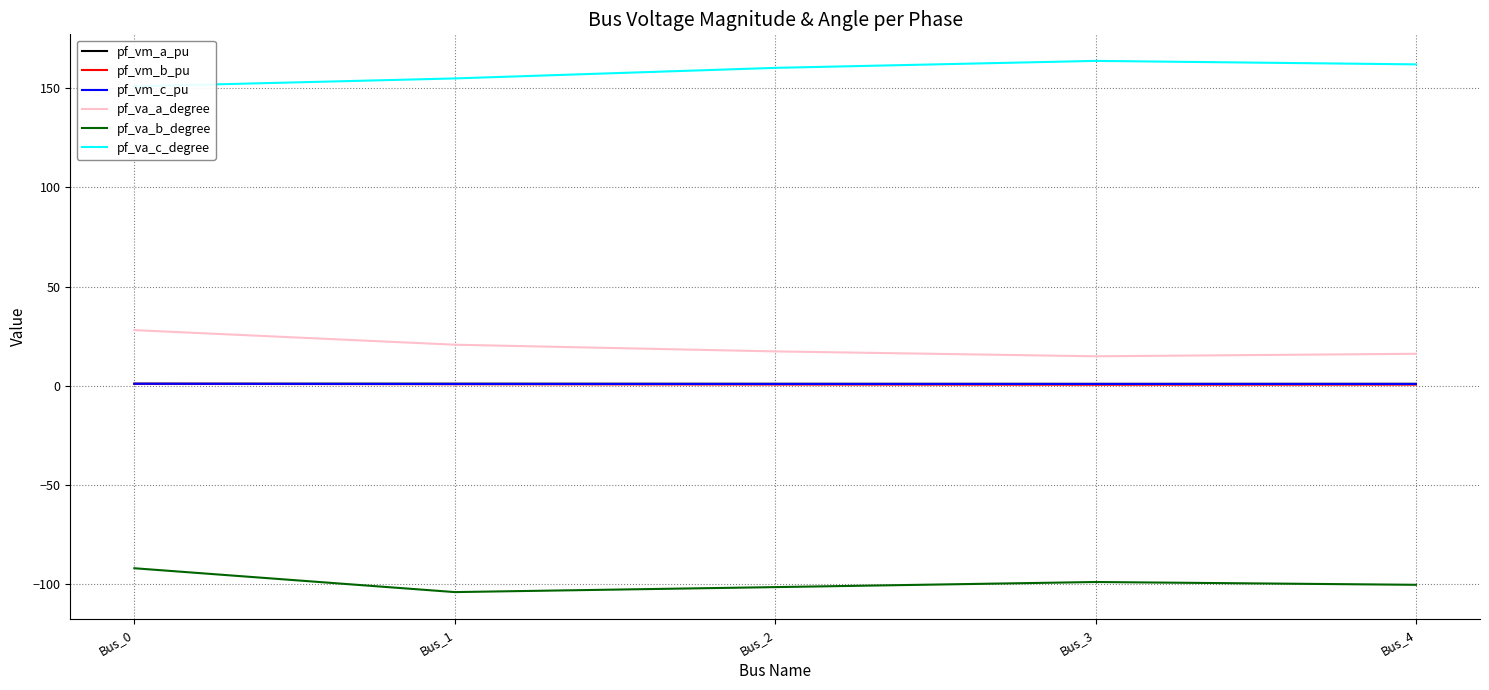

What are all the series names shown in the legend?

pf_vm_a_pu, pf_vm_b_pu, pf_vm_c_pu, pf_va_a_degree, pf_va_b_degree, pf_va_c_degree